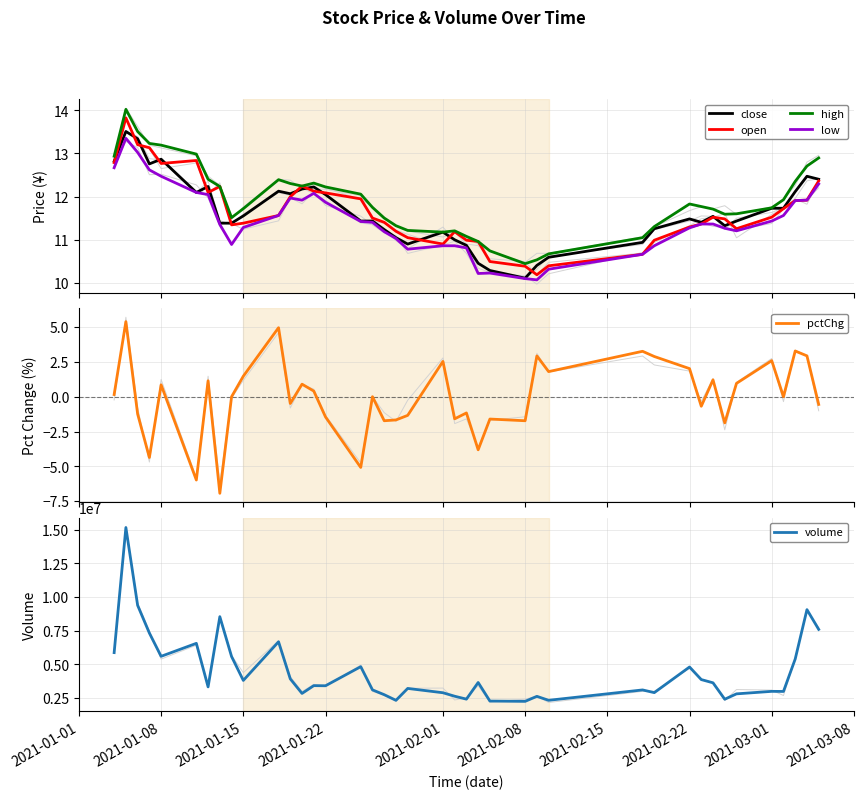

What is the minimum value for close?

10.1